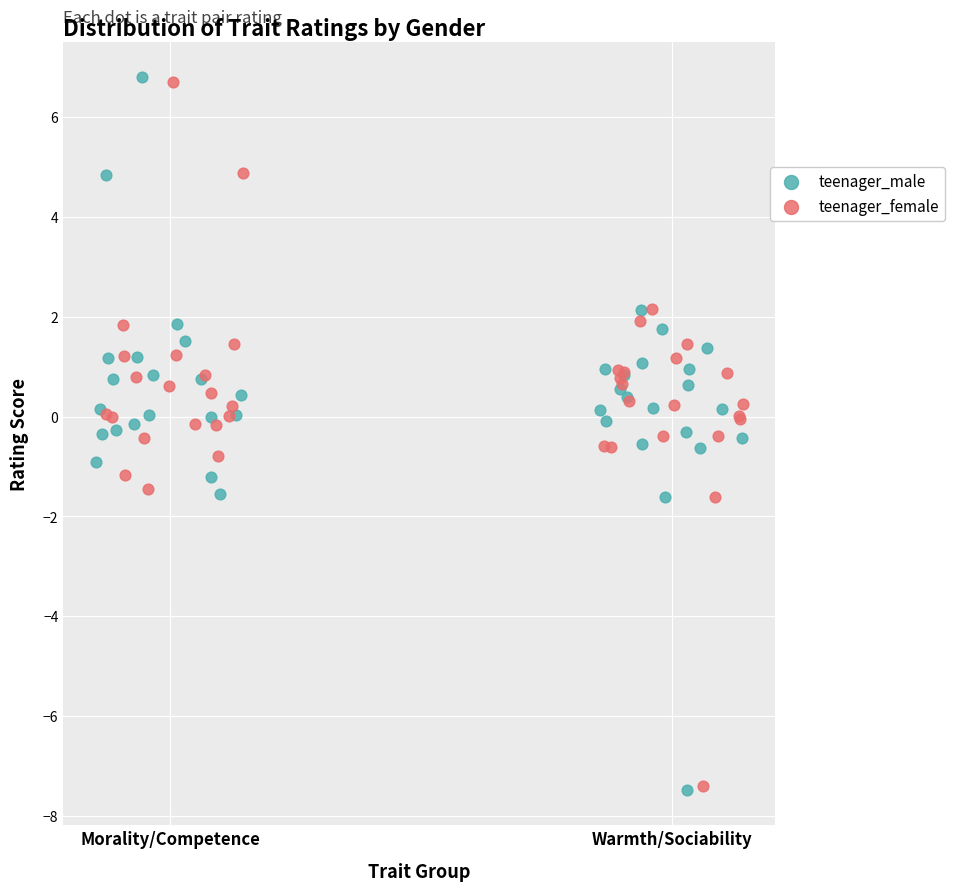

What are all the series names shown in the legend?

teenager_male, teenager_female